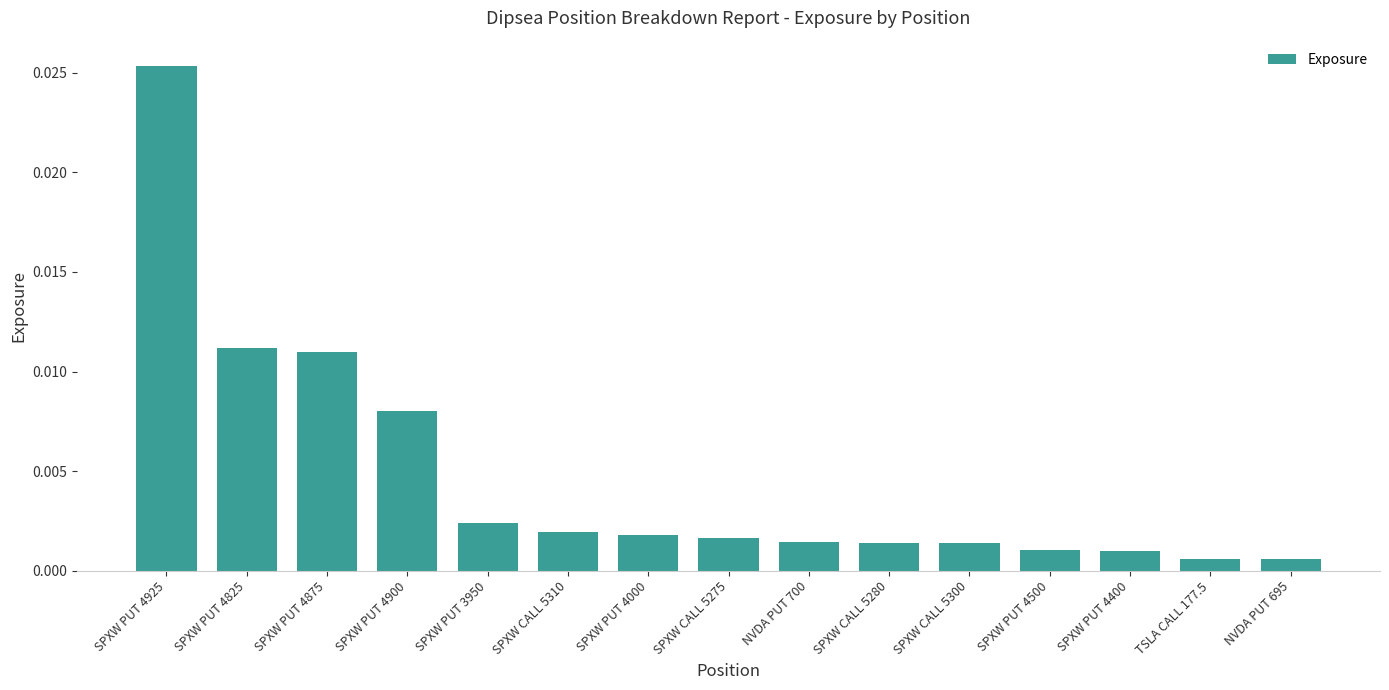

Between SPXW CALL 5280 and TSLA CALL 177.5, which is larger?

SPXW CALL 5280